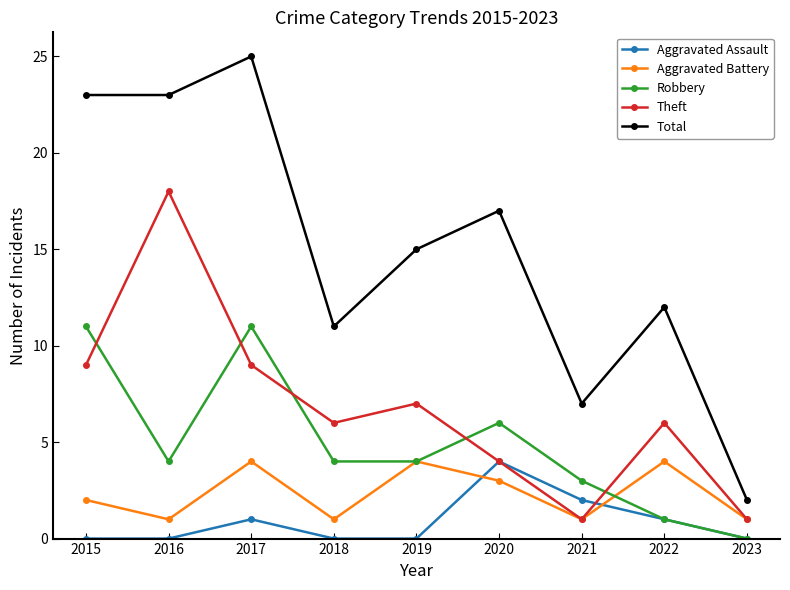

Between 2015 and 2016, which series saw the biggest shift?

Theft